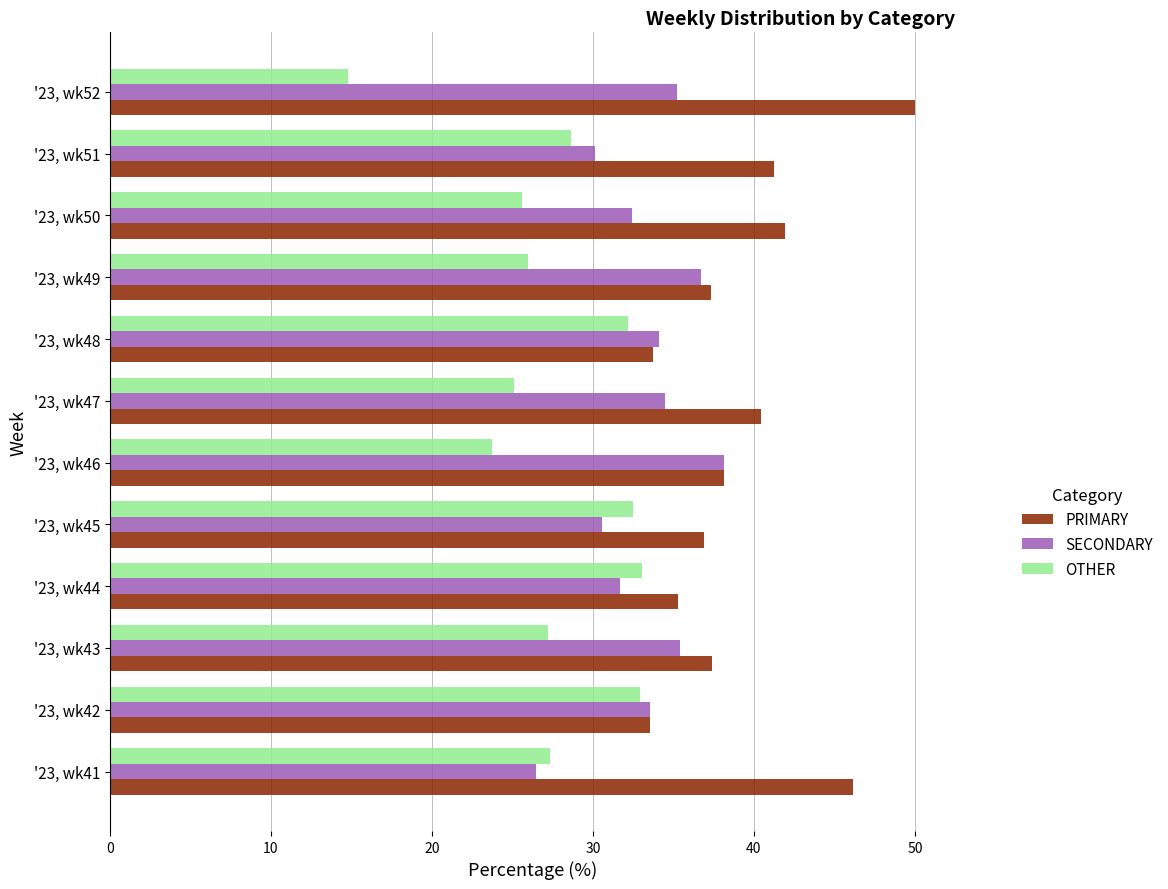

Which series changed the most between '23, wk41 and '23, wk48?

PRIMARY